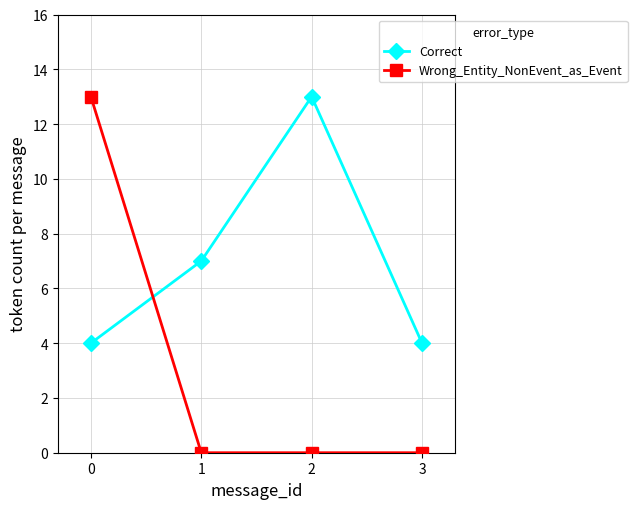

The value of Wrong_Entity_NonEvent_as_Event at 3 is -7. True or false?

False